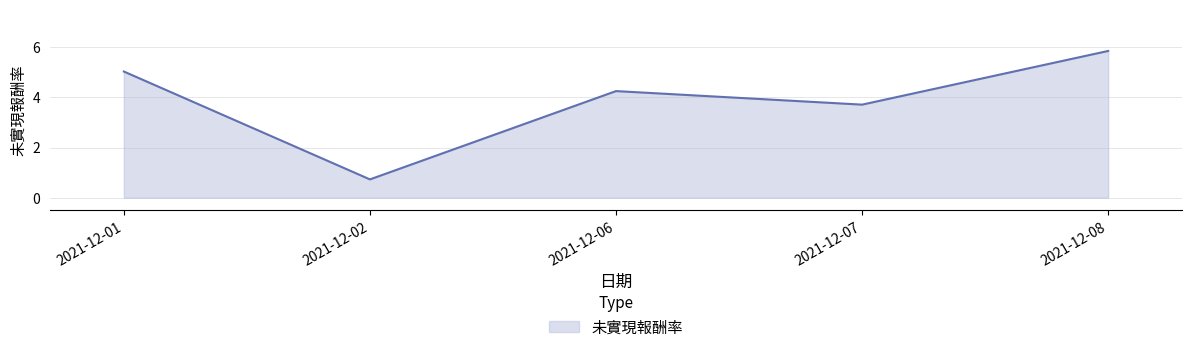

What is the change in value from 2021-12-01 to 2021-12-06?

-0.8